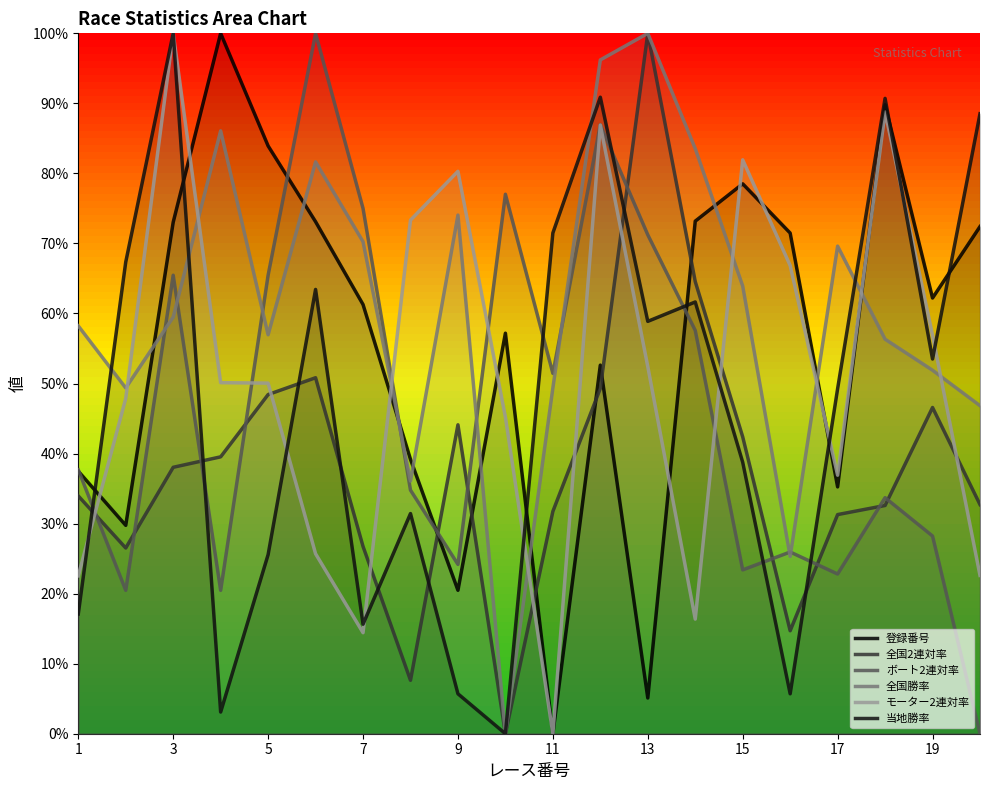

What is the total value across all series at 5?

330.4